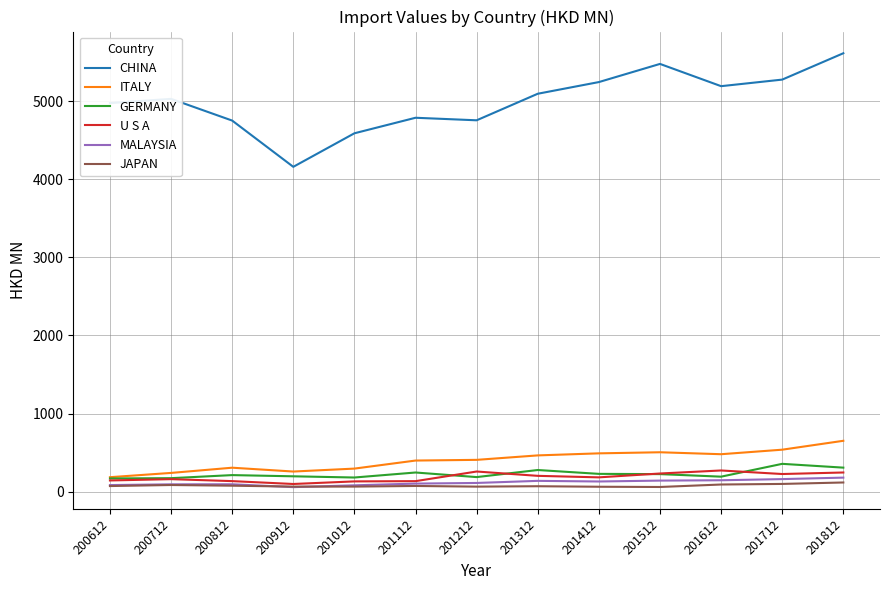

The value of ITALY at 200712 is 238.8. True or false?

True